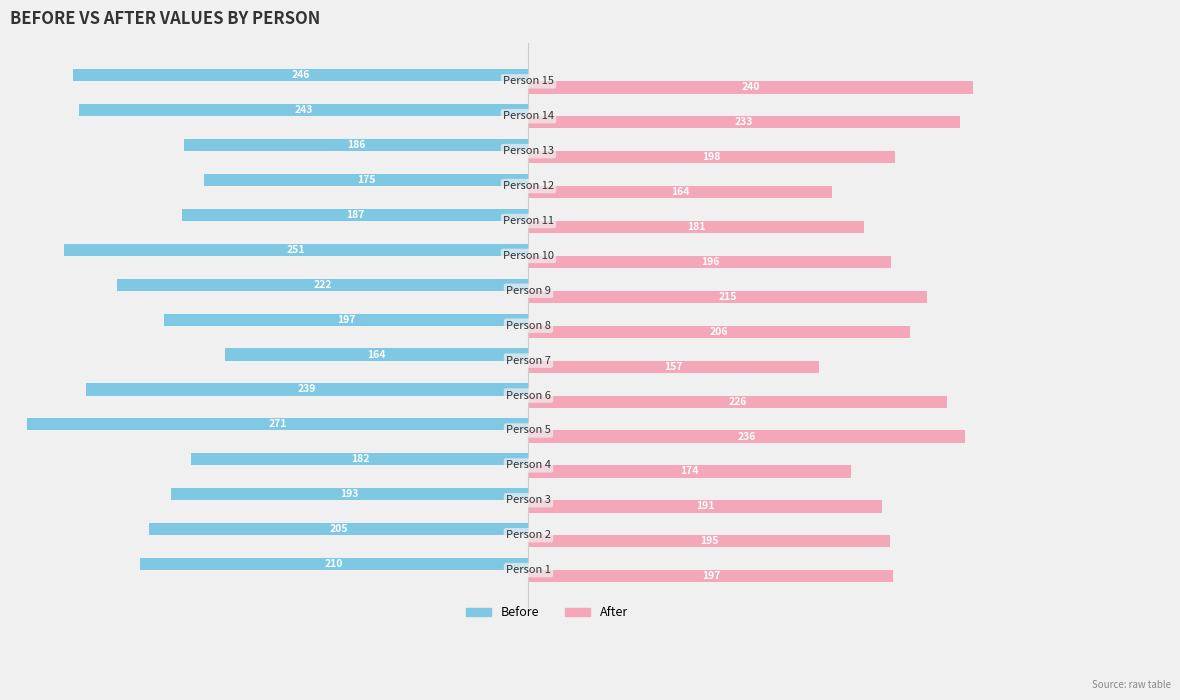

Rank the series by their maximum value, from lowest to highest.

Before, After